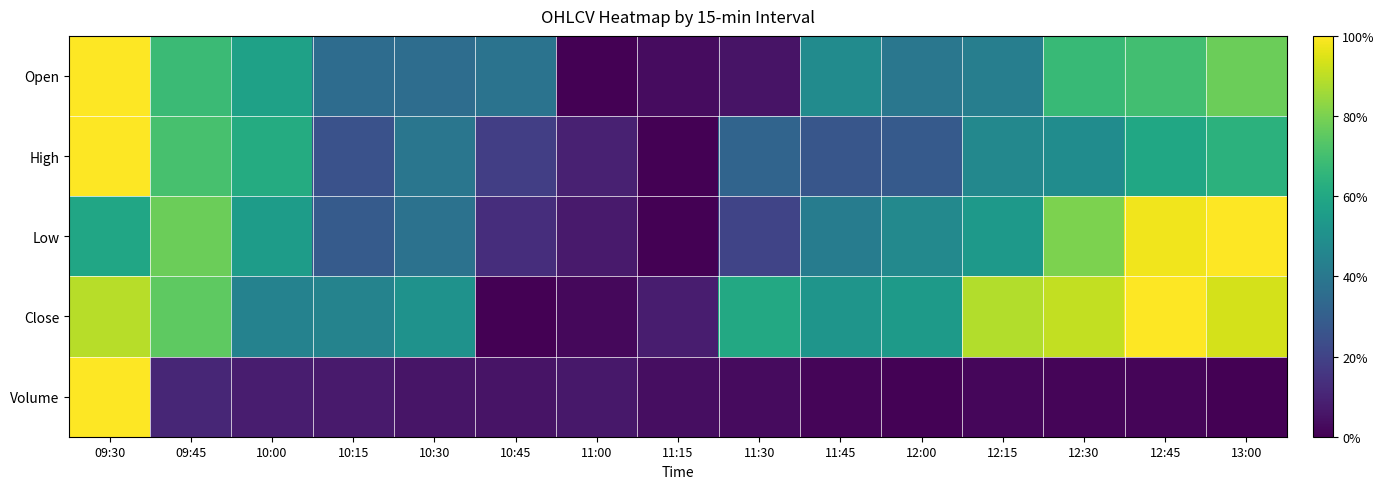

Reading left to right, transcribe all the data shown in this chart.

Open: 09:30=1.0	09:45=0.7	10:00=0.6	10:15=0.4	10:30=0.4	10:45=0.4	11:00=0.0	11:15=0.0	11:30=0.1	11:45=0.5	12:00=0.4	12:15=0.4	12:30=0.7	12:45=0.7	13:00=0.8
High: 09:30=1.0	09:45=0.7	10:00=0.6	10:15=0.3	10:30=0.4	10:45=0.2	11:00=0.1	11:15=0.0	11:30=0.3	11:45=0.3	12:00=0.3	12:15=0.5	12:30=0.5	12:45=0.6	13:00=0.6
Low: 09:30=0.6	09:45=0.8	10:00=0.6	10:15=0.3	10:30=0.4	10:45=0.1	11:00=0.1	11:15=0.0	11:30=0.2	11:45=0.4	12:00=0.5	12:15=0.5	12:30=0.8	12:45=1.0	13:00=1.0
Close: 09:30=0.9	09:45=0.8	10:00=0.4	10:15=0.4	10:30=0.5	10:45=0.0	11:00=0.0	11:15=0.1	11:30=0.6	11:45=0.5	12:00=0.5	12:15=0.9	12:30=0.9	12:45=1.0	13:00=0.9
Volume: 09:30=1.0	09:45=0.1	10:00=0.1	10:15=0.1	10:30=0.1	10:45=0.1	11:00=0.1	11:15=0.0	11:30=0.0	11:45=0.0	12:00=0.0	12:15=0.0	12:30=0.0	12:45=0.0	13:00=0.0